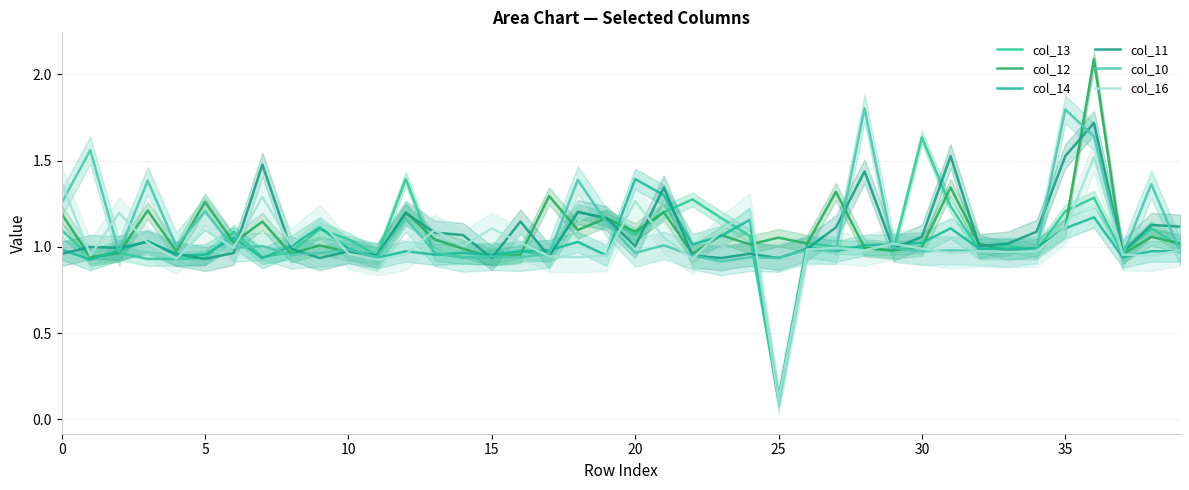

What is the value of the col_12 point at the 39th from the left?

1.1